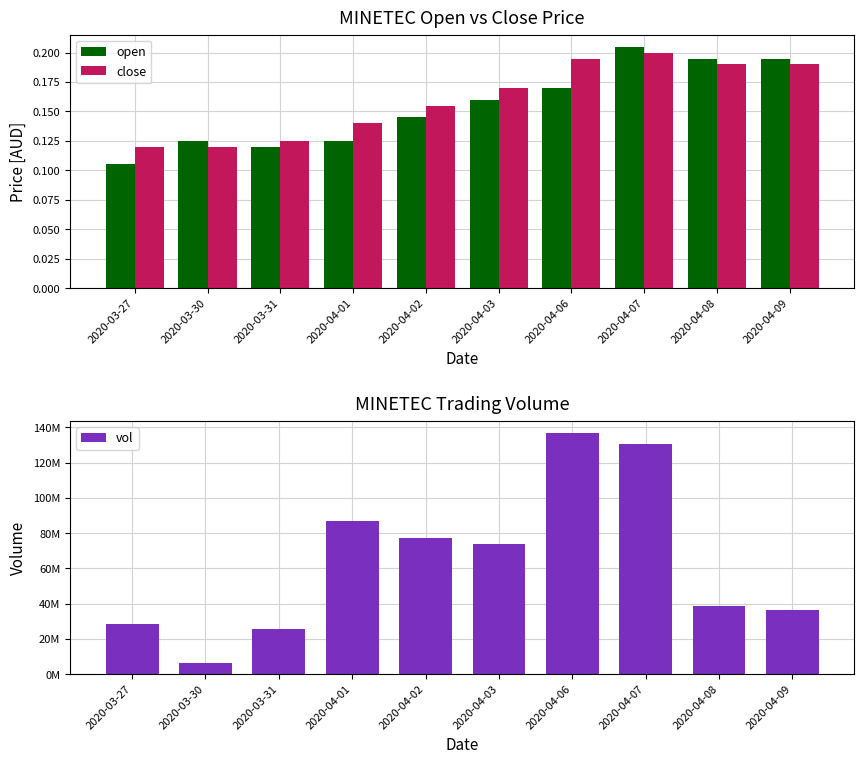

What is the value of the open bar at the 7th from the left?

0.2